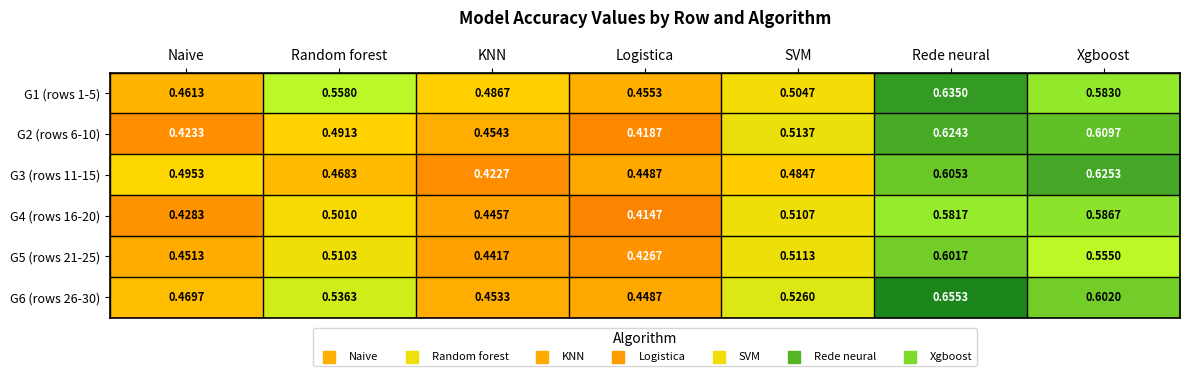

List the labels in order of G1 (rows 1-5) value, smallest first.

Logistica, Naive, KNN, SVM, Random forest, Xgboost, Rede neural